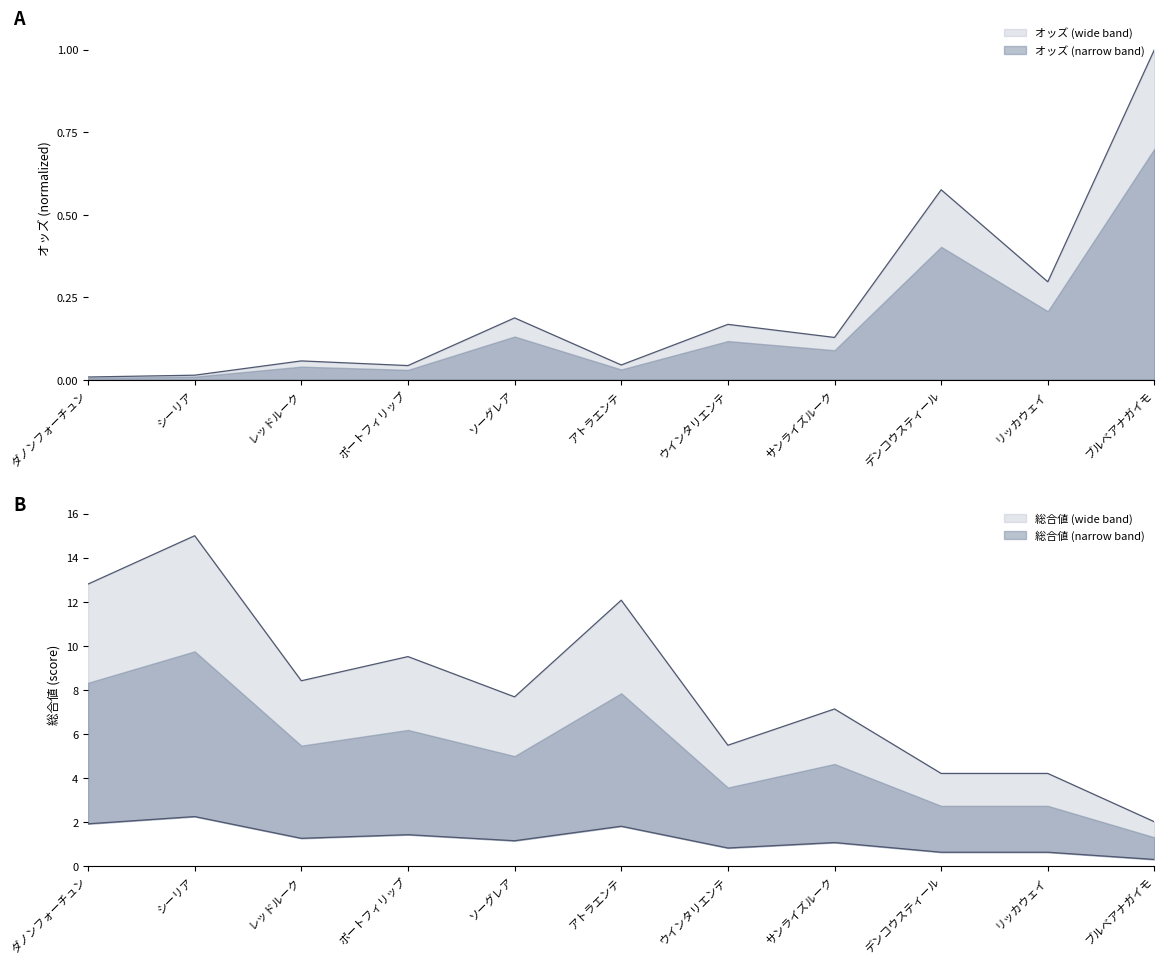

Does the chart have visible grid lines?

No